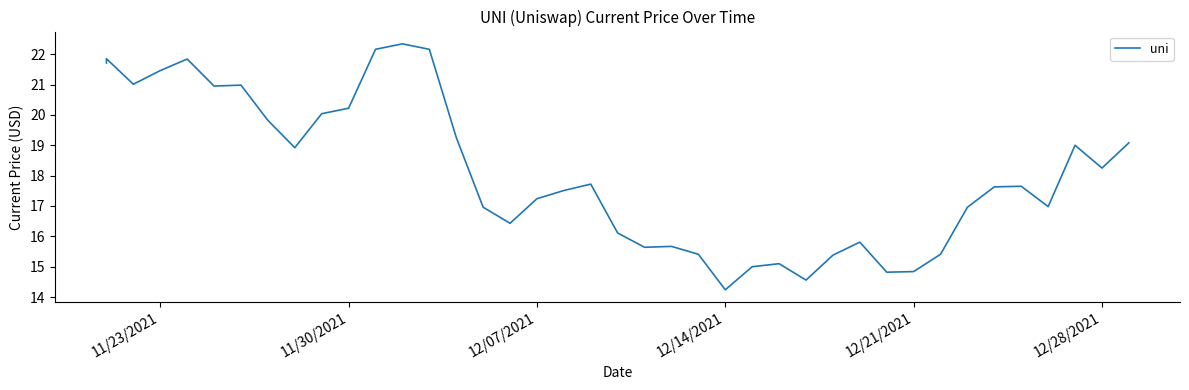

Count the number of categories in the chart.

40